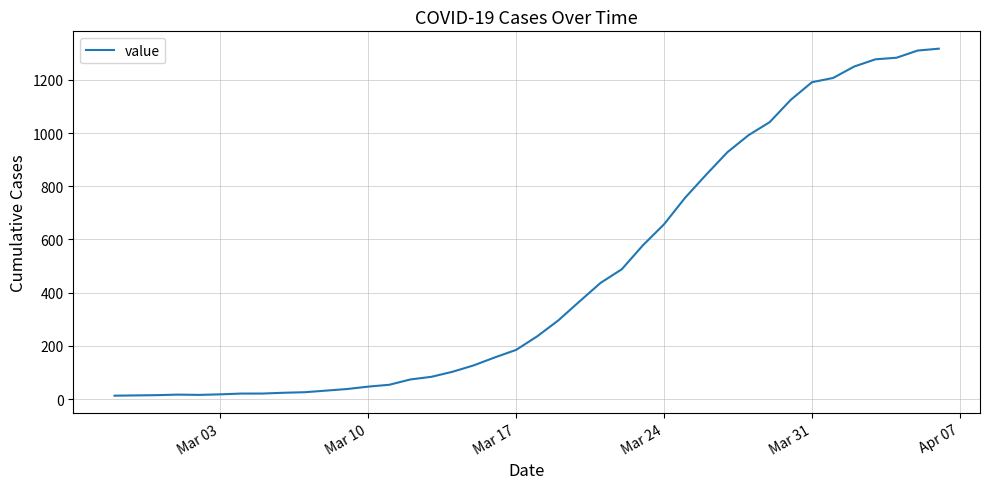

What is the sum of all values?

18667